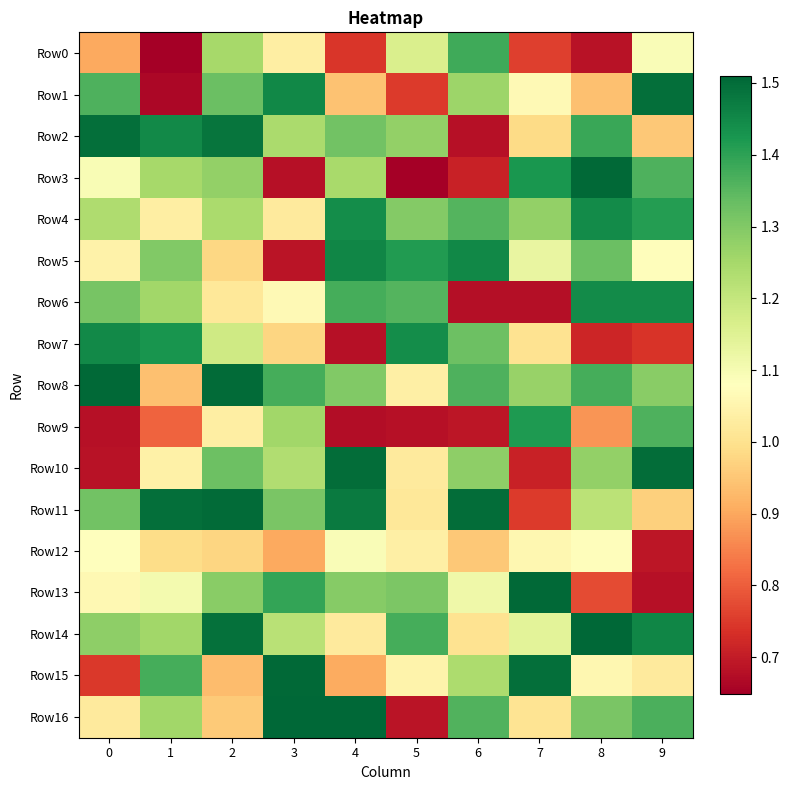

What is the difference between the highest and lowest values at 6?

0.8